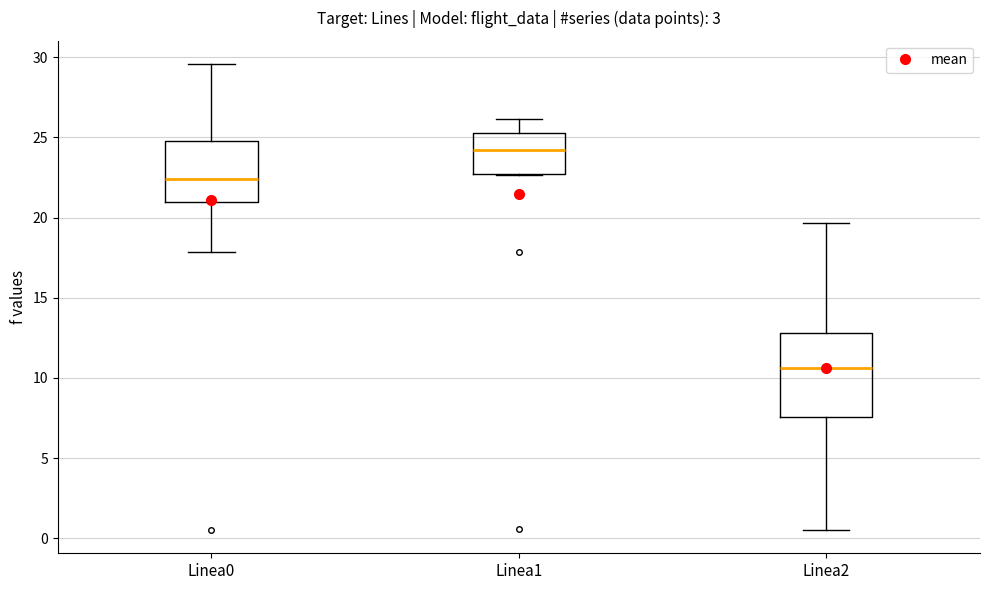

Which box has the lowest median line?

Linea2